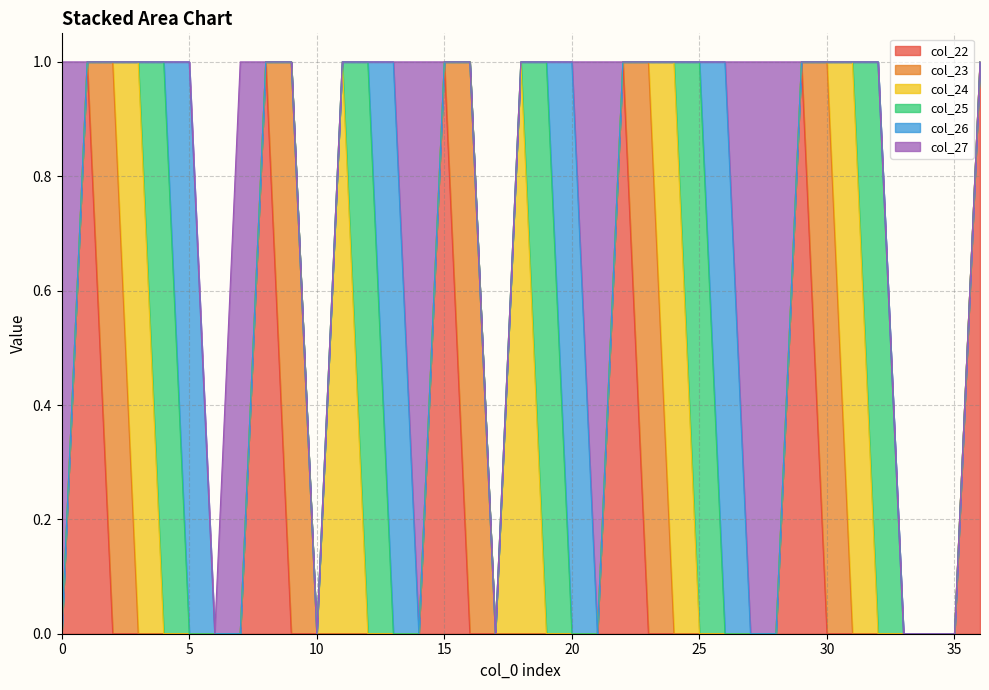

List the labels in order of col_26 value, largest first.

5, 13, 20, 26, 0, 1, 2, 3, 4, 6, 7, 8, 9, 10, 11, 12, 14, 15, 16, 17, 18, 19, 21, 22, 23, 24, 25, 27, 28, 29, 30, 31, 32, 33, 34, 35, 36